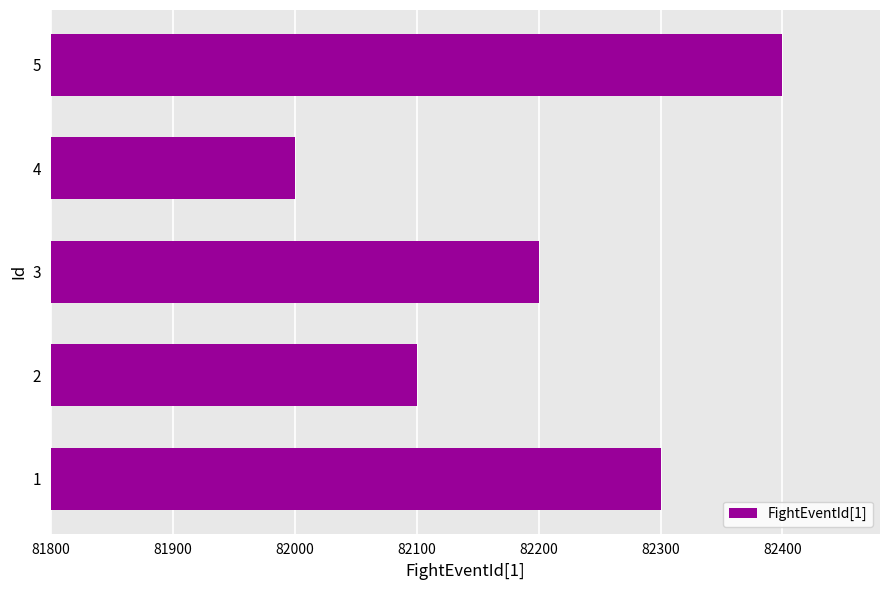

What is the maximum value shown in the chart?

82400